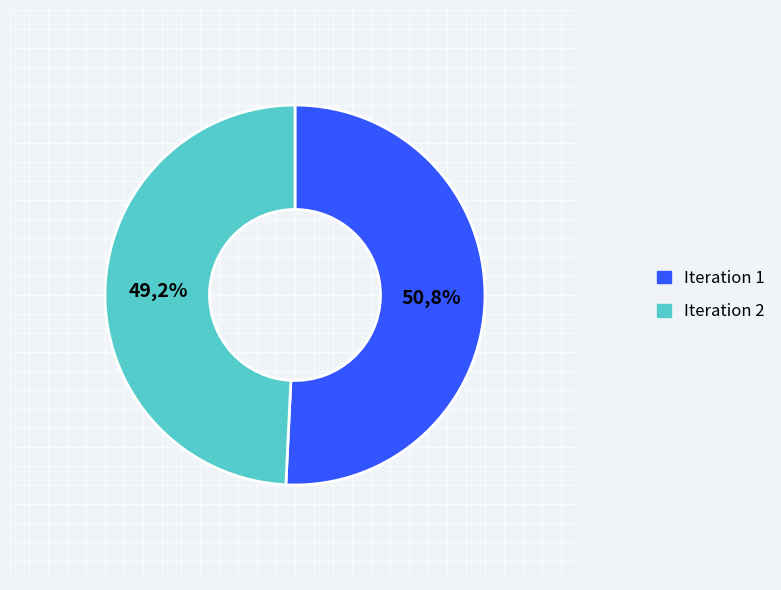

The 1 slice represents 51% of the pie. True or false?

True